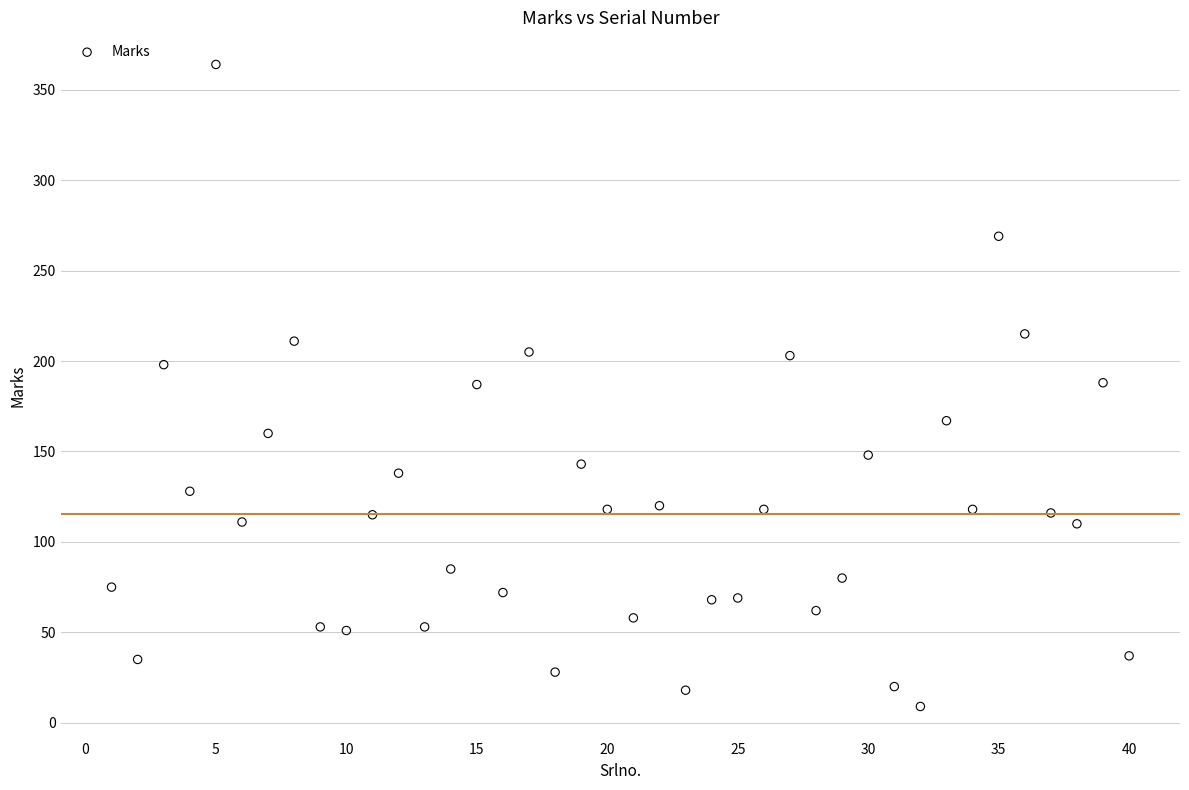

What is the range of Y values (max minus min)?

355